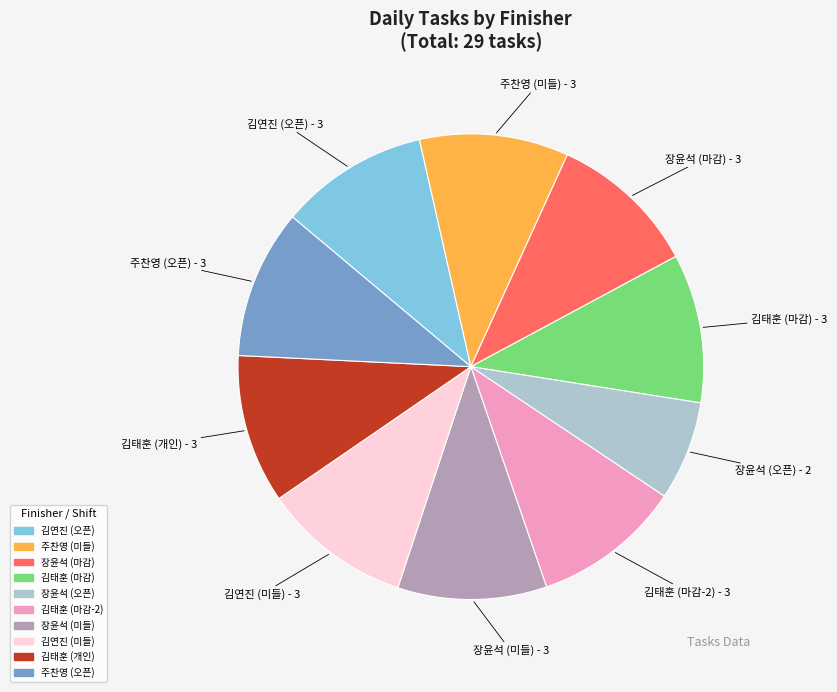

True or false: 김연진 (오픈) accounts for 24% of the total.

False